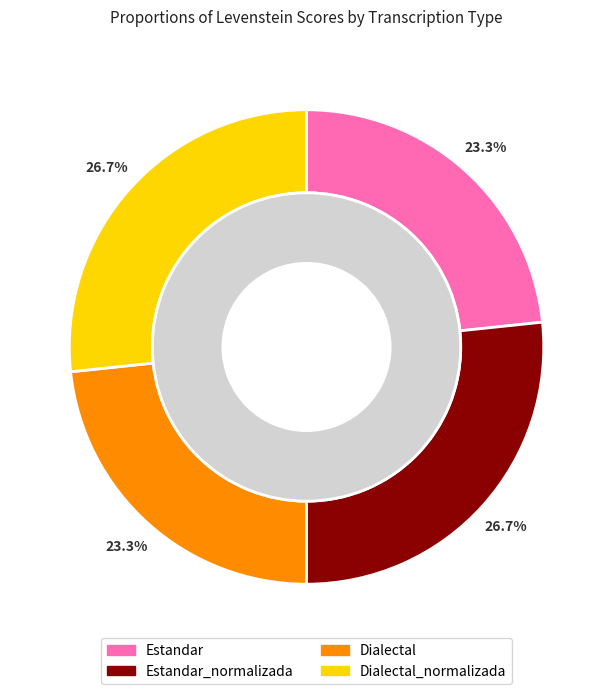

Approximately how many times larger is the value at Estandar compared to Dialectal?

1.0